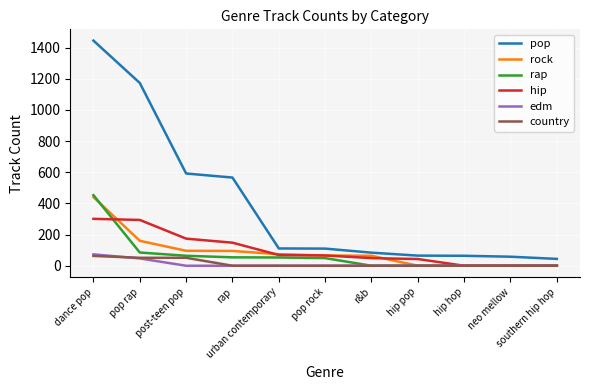

What are all the series names shown in the legend?

pop, rock, rap, hip, edm, country